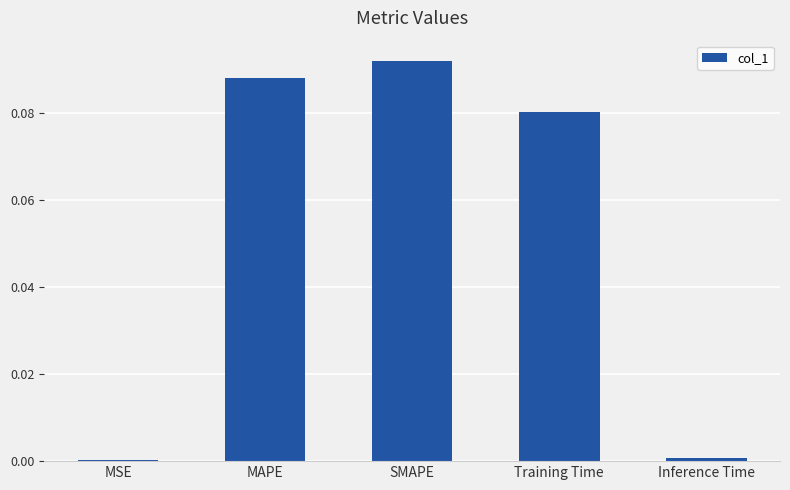

Count the number of categories in the chart.

5